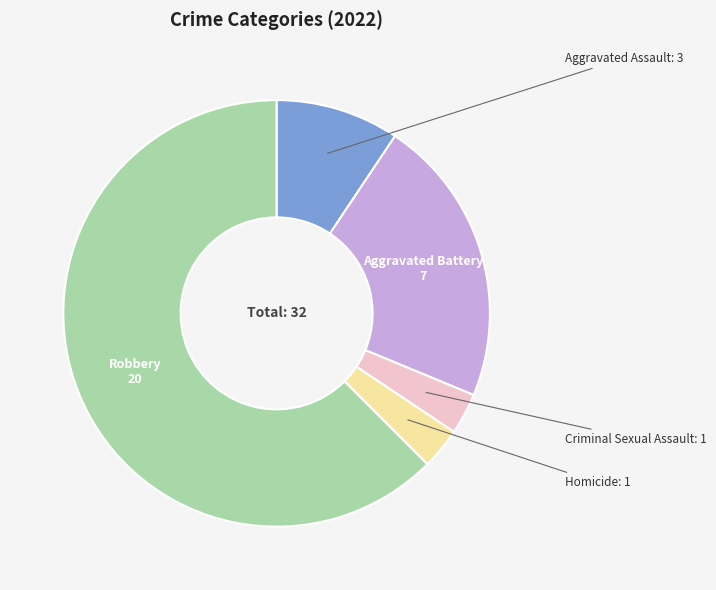

Is it true that Aggravated Assault is 22% of the pie?

False